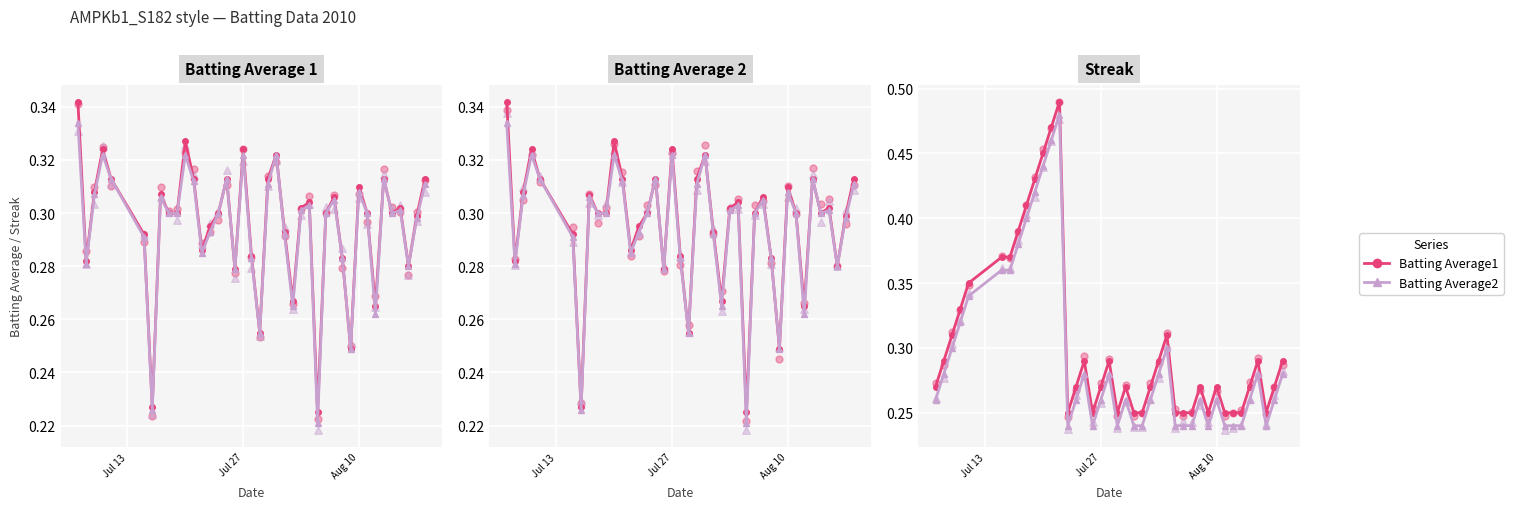

What are all the series names shown in the legend?

Batting Average1, Batting Average2